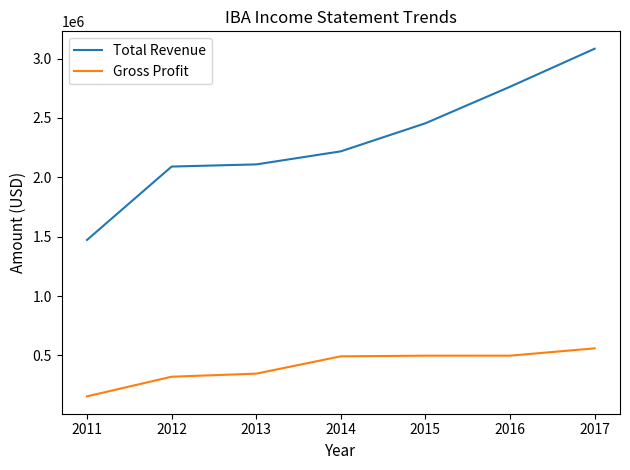

Between 2013 and 2015, which series saw the biggest shift?

Total Revenue